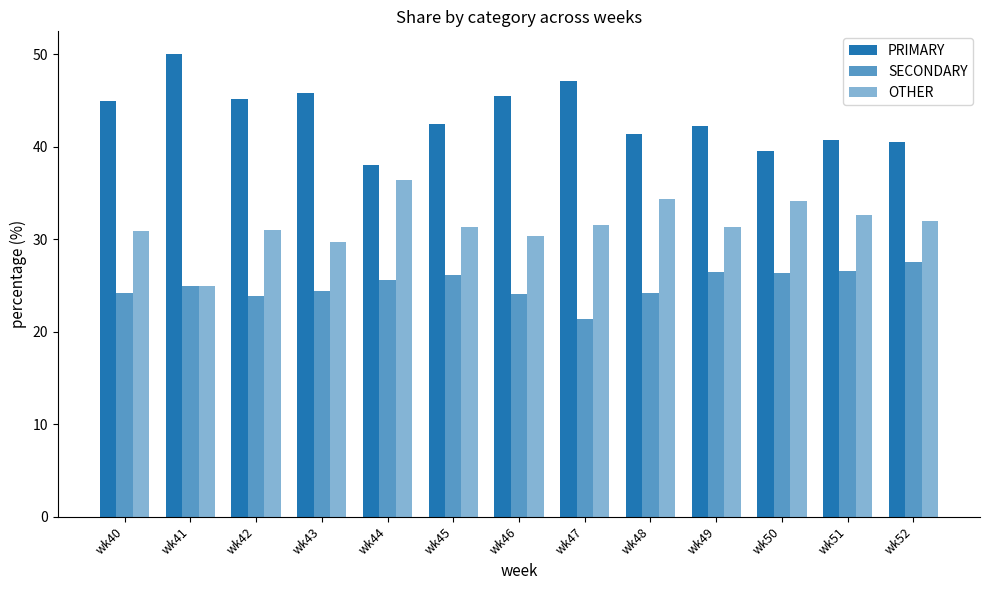

Are the bars grouped side by side (vs. stacked)?

Yes